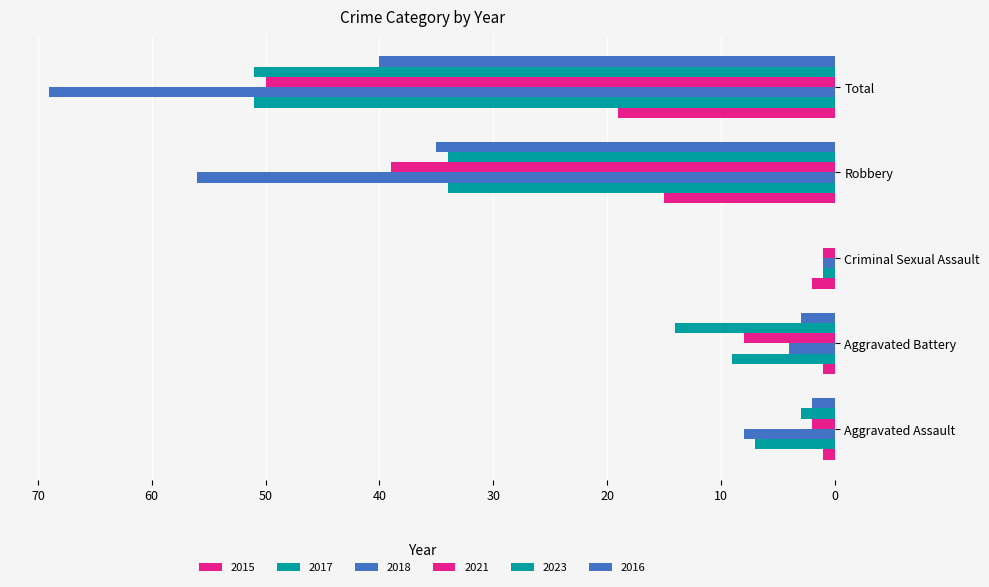

How many data points does each series have?

5